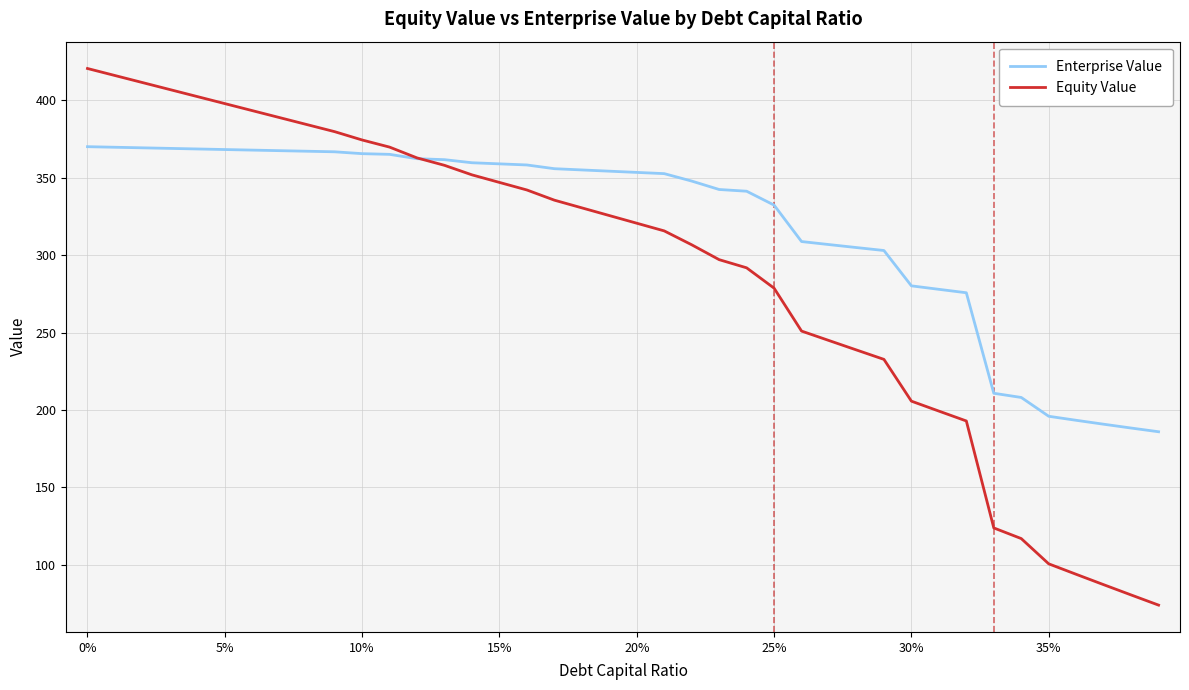

Rank the series by their maximum value, from highest to lowest.

Equity Value, Enterprise Value